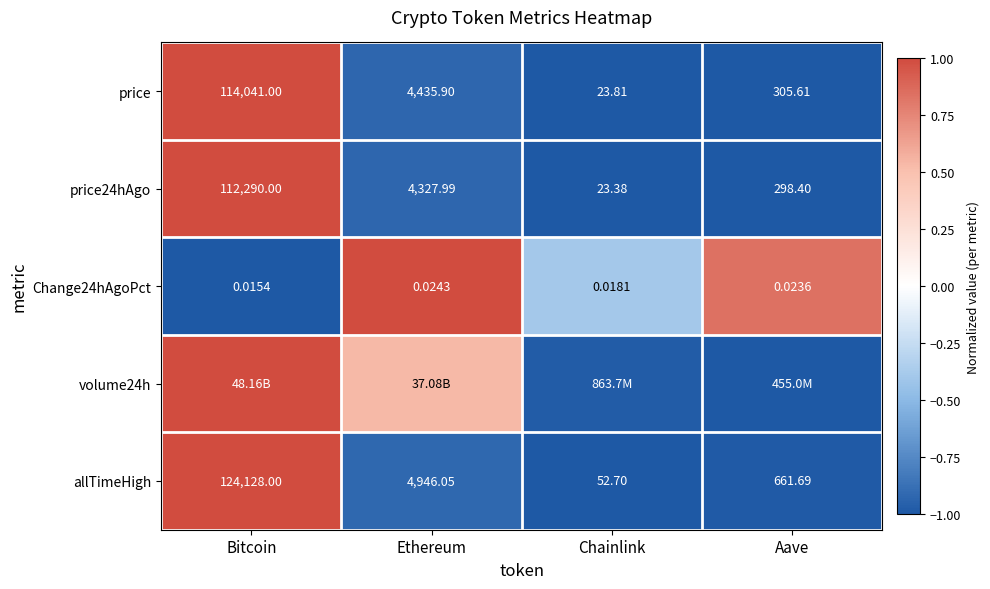

Which label corresponds to the largest value in the chart?

Bitcoin